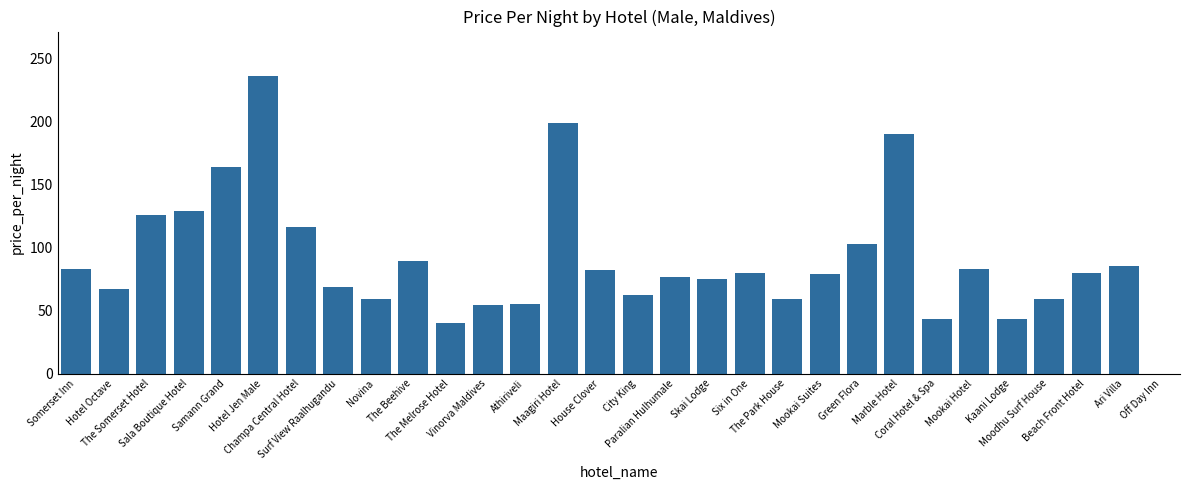

What is the maximum value shown in the chart?

236